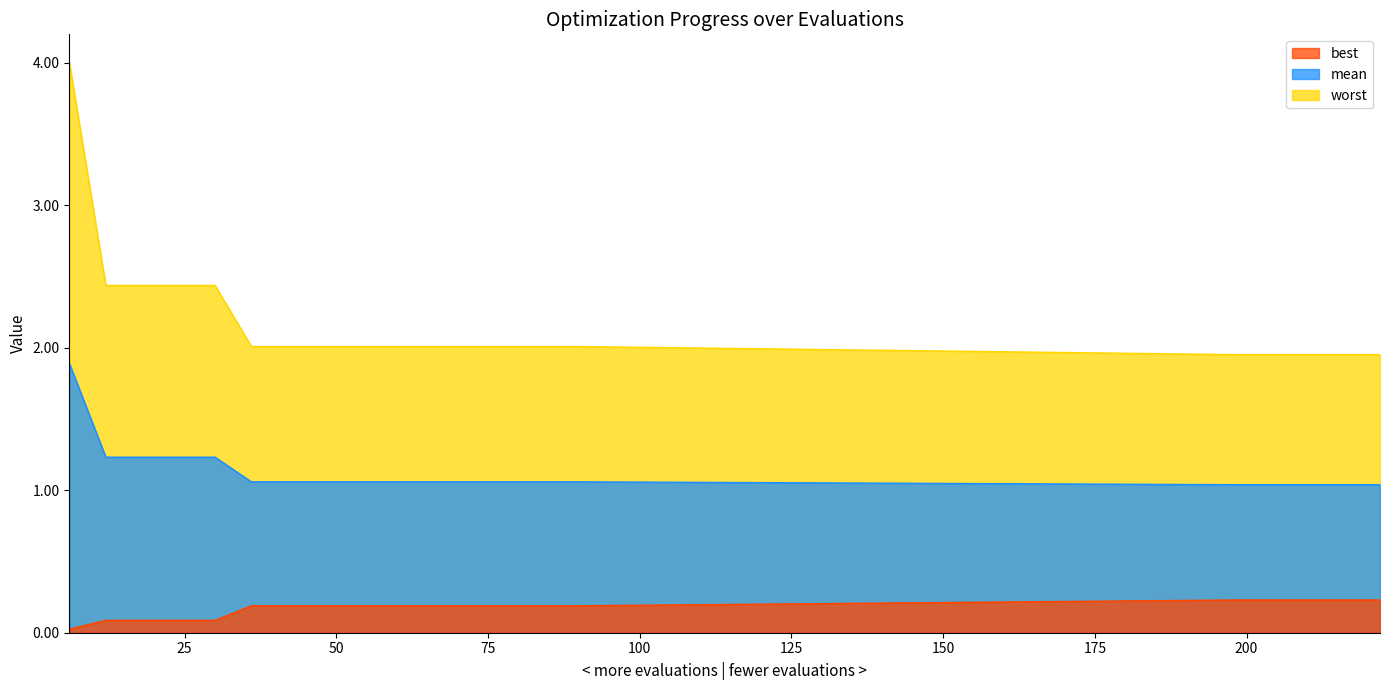

Which series changed the most between 198 and 216?

mean